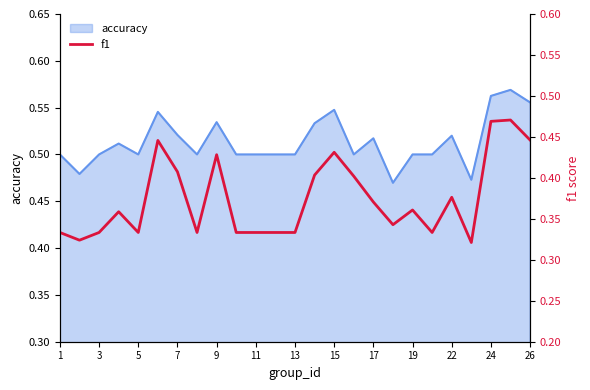

Is it true that the value at 21 is 0.3?

True